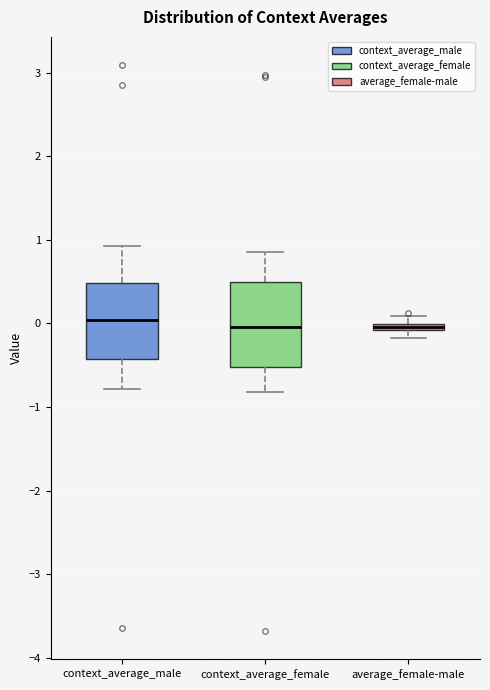

Which box is the tallest, from its lower edge to its upper edge?

context_average_female